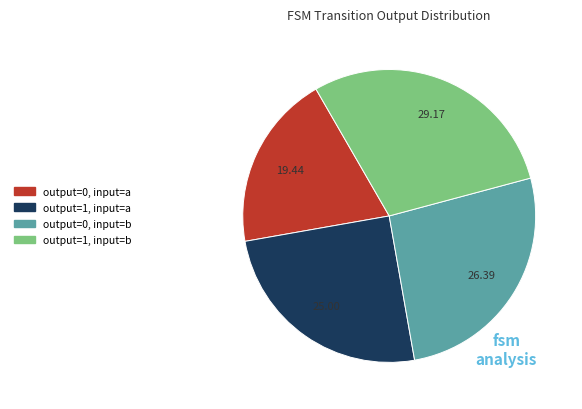

Combined, do output=1, input=a and output=1, input=b account for over 50%?

Yes